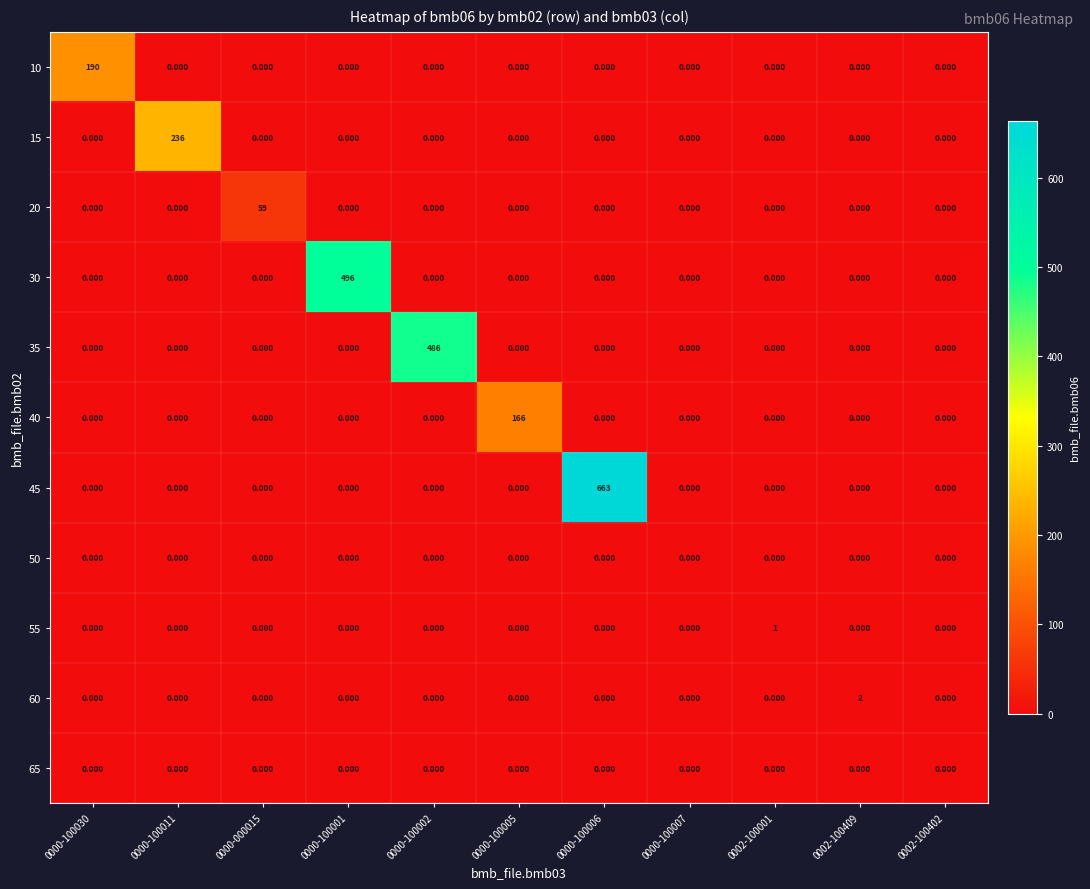

Reading left to right, extract all data points from this chart.

10: 0000-100030=190.0	0000-100011=0.0	0000-000015=0.0	0000-100001=0.0	0000-100002=0.0	0000-100005=0.0	0000-100006=0.0	0000-100007=0.0	0002-100001=0.0	0002-100409=0.0	0002-100402=0.0
15: 0000-100030=0.0	0000-100011=236.0	0000-000015=0.0	0000-100001=0.0	0000-100002=0.0	0000-100005=0.0	0000-100006=0.0	0000-100007=0.0	0002-100001=0.0	0002-100409=0.0	0002-100402=0.0
20: 0000-100030=0.0	0000-100011=0.0	0000-000015=59.0	0000-100001=0.0	0000-100002=0.0	0000-100005=0.0	0000-100006=0.0	0000-100007=0.0	0002-100001=0.0	0002-100409=0.0	0002-100402=0.0
30: 0000-100030=0.0	0000-100011=0.0	0000-000015=0.0	0000-100001=496.0	0000-100002=0.0	0000-100005=0.0	0000-100006=0.0	0000-100007=0.0	0002-100001=0.0	0002-100409=0.0	0002-100402=0.0
35: 0000-100030=0.0	0000-100011=0.0	0000-000015=0.0	0000-100001=0.0	0000-100002=486.0	0000-100005=0.0	0000-100006=0.0	0000-100007=0.0	0002-100001=0.0	0002-100409=0.0	0002-100402=0.0
40: 0000-100030=0.0	0000-100011=0.0	0000-000015=0.0	0000-100001=0.0	0000-100002=0.0	0000-100005=166.0	0000-100006=0.0	0000-100007=0.0	0002-100001=0.0	0002-100409=0.0	0002-100402=0.0
45: 0000-100030=0.0	0000-100011=0.0	0000-000015=0.0	0000-100001=0.0	0000-100002=0.0	0000-100005=0.0	0000-100006=663.0	0000-100007=0.0	0002-100001=0.0	0002-100409=0.0	0002-100402=0.0
50: 0000-100030=0.0	0000-100011=0.0	0000-000015=0.0	0000-100001=0.0	0000-100002=0.0	0000-100005=0.0	0000-100006=0.0	0000-100007=0.0	0002-100001=0.0	0002-100409=0.0	0002-100402=0.0
55: 0000-100030=0.0	0000-100011=0.0	0000-000015=0.0	0000-100001=0.0	0000-100002=0.0	0000-100005=0.0	0000-100006=0.0	0000-100007=0.0	0002-100001=1.0	0002-100409=0.0	0002-100402=0.0
60: 0000-100030=0.0	0000-100011=0.0	0000-000015=0.0	0000-100001=0.0	0000-100002=0.0	0000-100005=0.0	0000-100006=0.0	0000-100007=0.0	0002-100001=0.0	0002-100409=2.0	0002-100402=0.0
65: 0000-100030=0.0	0000-100011=0.0	0000-000015=0.0	0000-100001=0.0	0000-100002=0.0	0000-100005=0.0	0000-100006=0.0	0000-100007=0.0	0002-100001=0.0	0002-100409=0.0	0002-100402=0.0